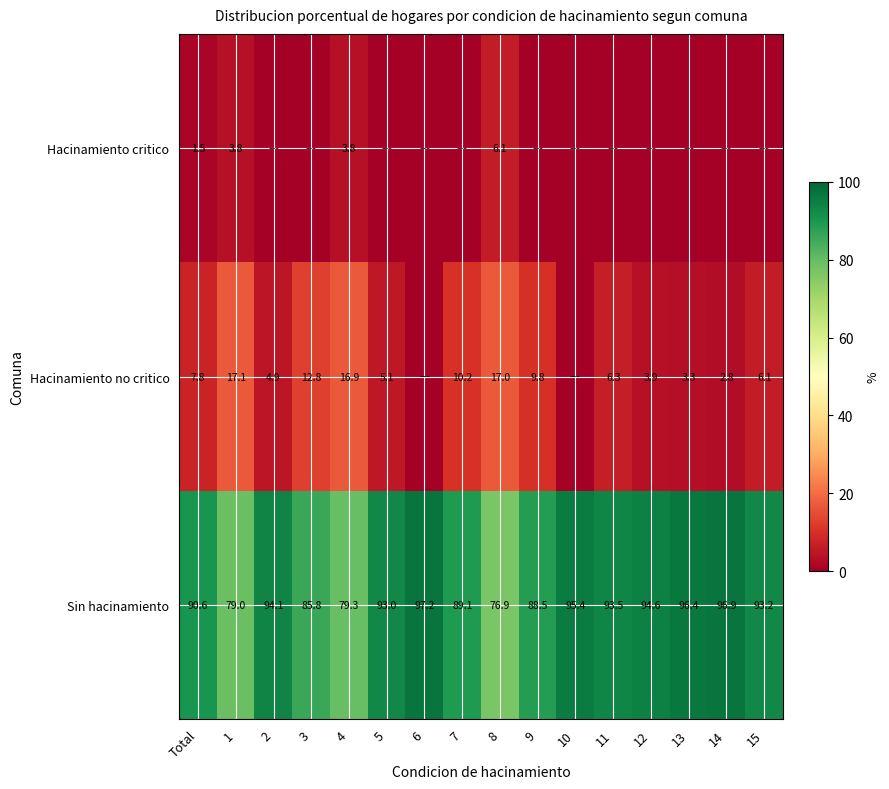

What is the difference between the highest and lowest values at 8?

70.8